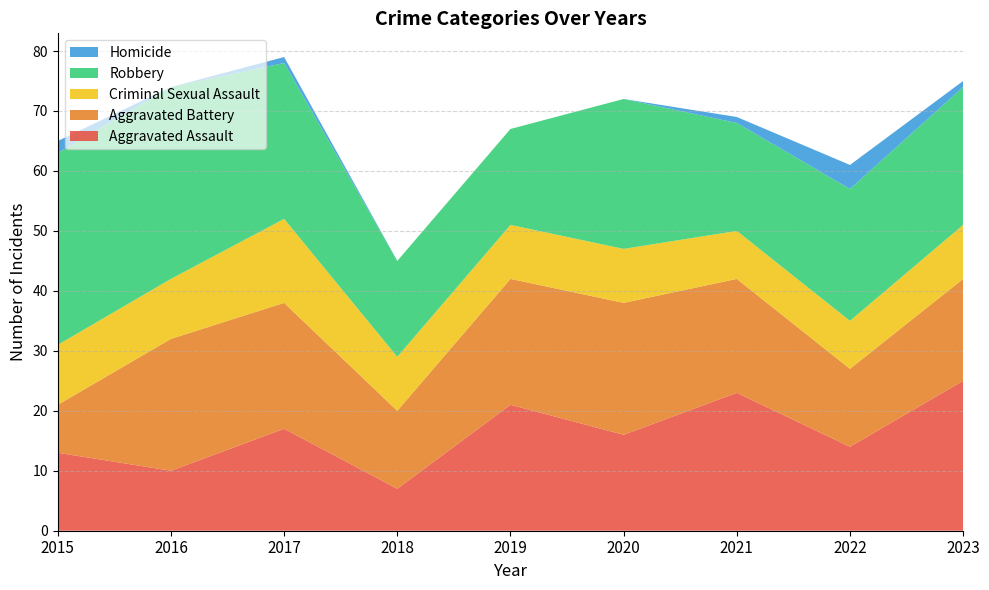

Reading right to left, transcribe all the data shown in this chart.

Aggravated Assault: 2023=25	2022=14	2021=23	2020=16	2019=21	2018=7	2017=17	2016=10	2015=13
Aggravated Battery: 2023=17	2022=13	2021=19	2020=22	2019=21	2018=13	2017=21	2016=22	2015=8
Criminal Sexual Assault: 2023=9	2022=8	2021=8	2020=9	2019=9	2018=9	2017=14	2016=10	2015=10
Robbery: 2023=23	2022=22	2021=18	2020=25	2019=16	2018=16	2017=26	2016=32	2015=32
Homicide: 2023=1	2022=4	2021=1	2020=0	2019=0	2018=0	2017=1	2016=0	2015=2